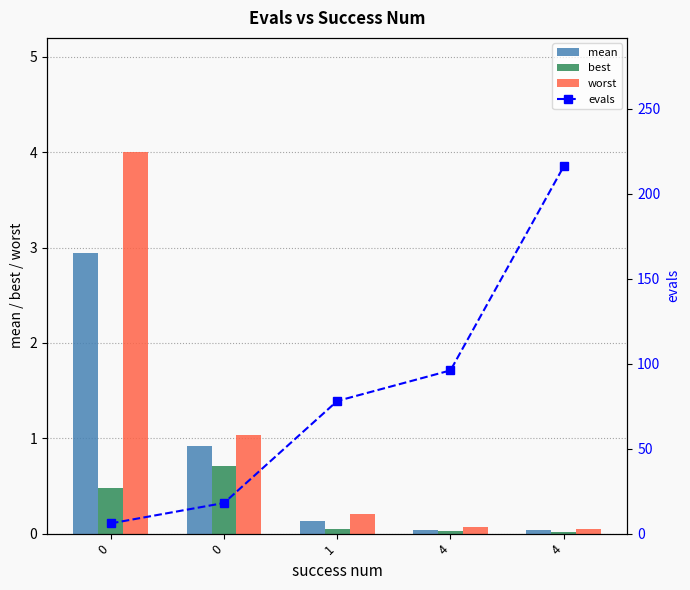

What is the value of the best bar at the 2nd from the left?

0.5